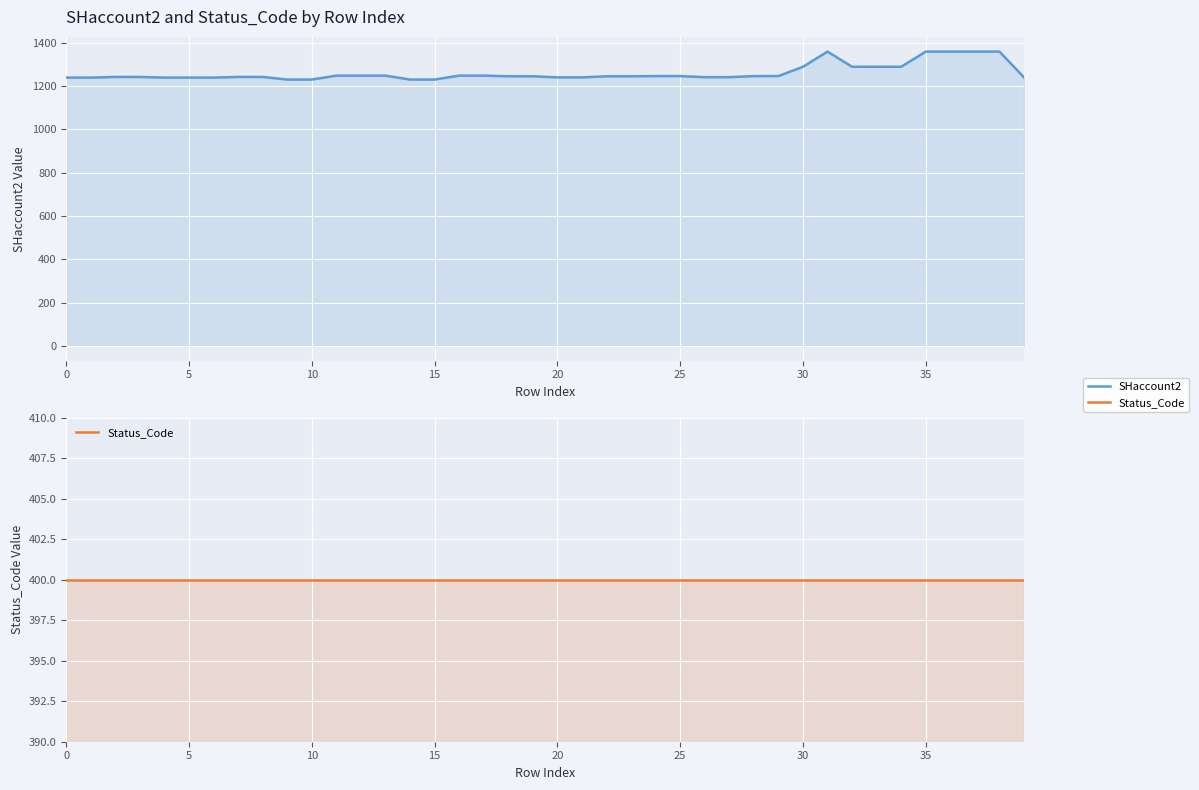

At which label is SHaccount2 closest to 1294?

30